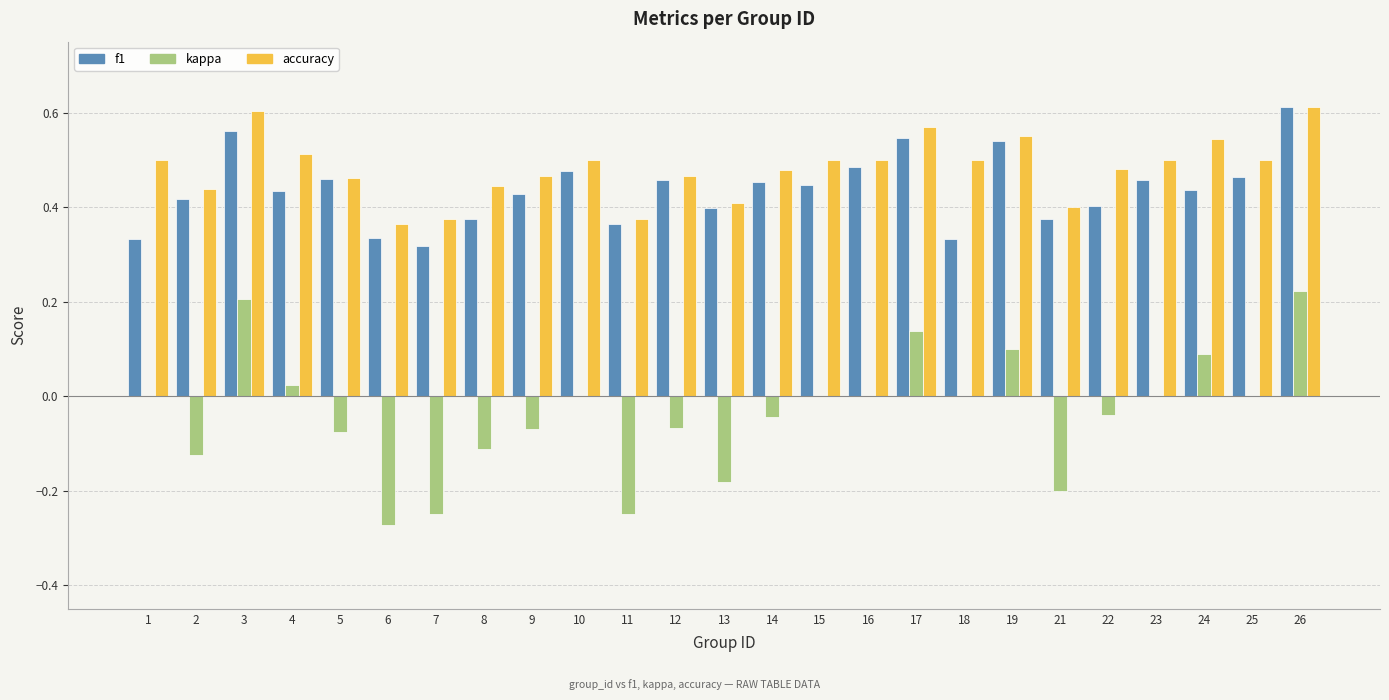

Count the number of categories in the chart.

25